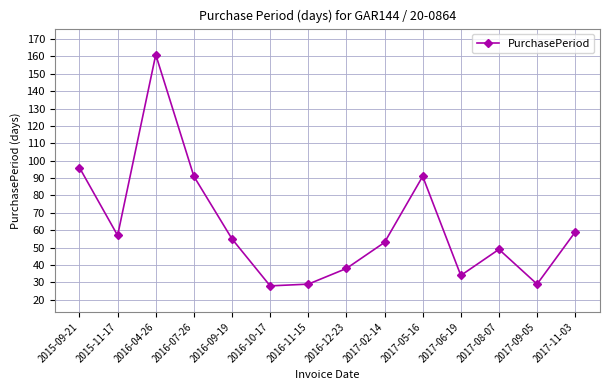

How many data points are less than 55?

7